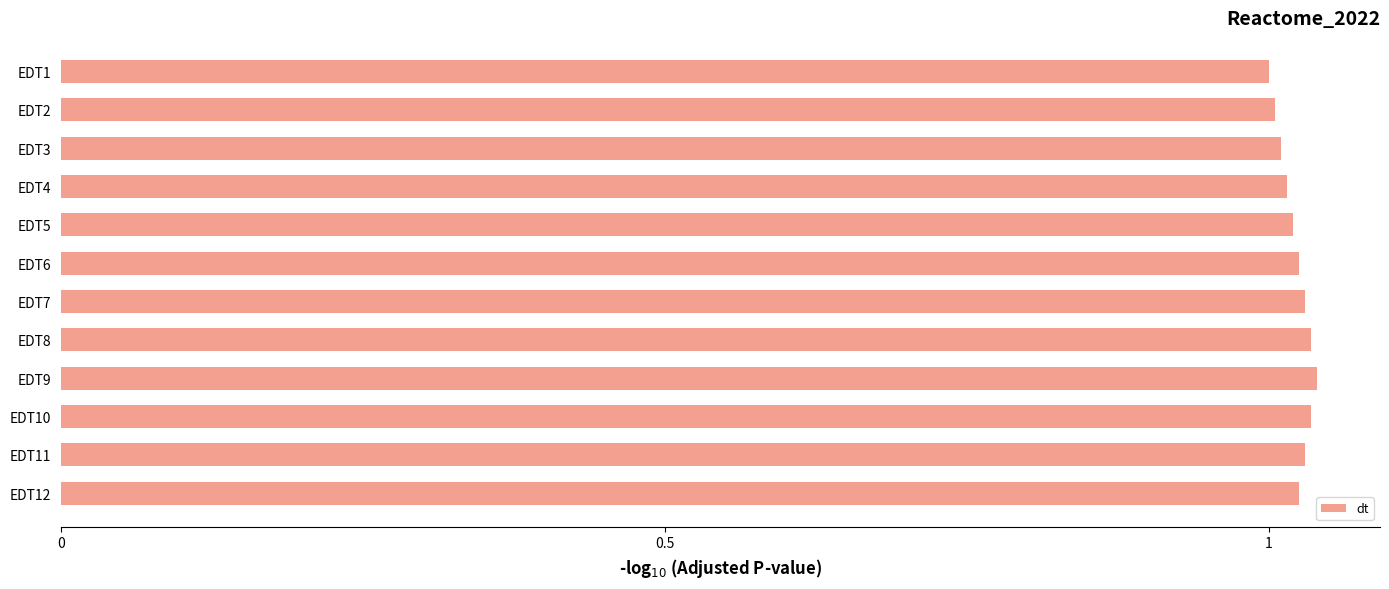

Does the chart contain any negative values?

No